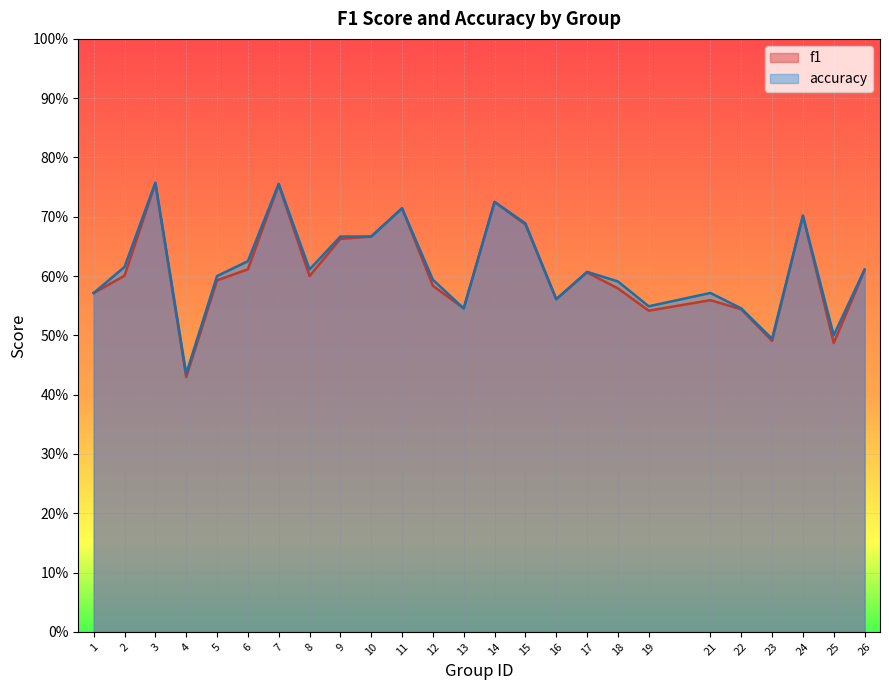

What are all the series names shown in the legend?

f1, accuracy